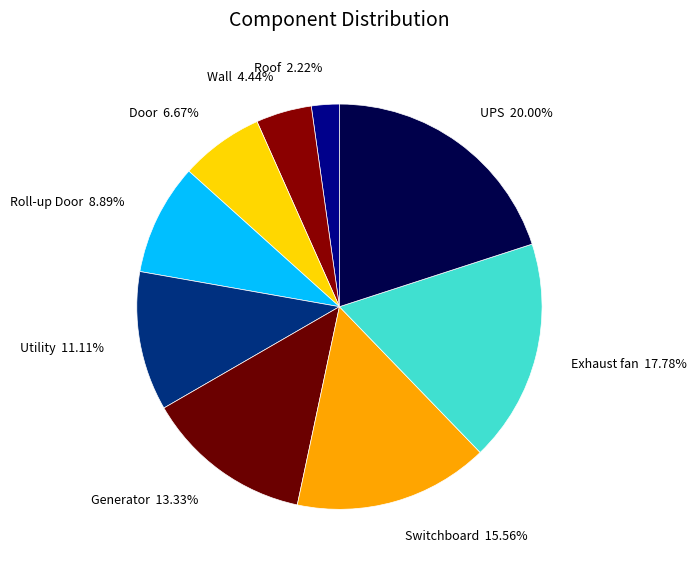

Combined, do Utility and Door account for over 50%?

No